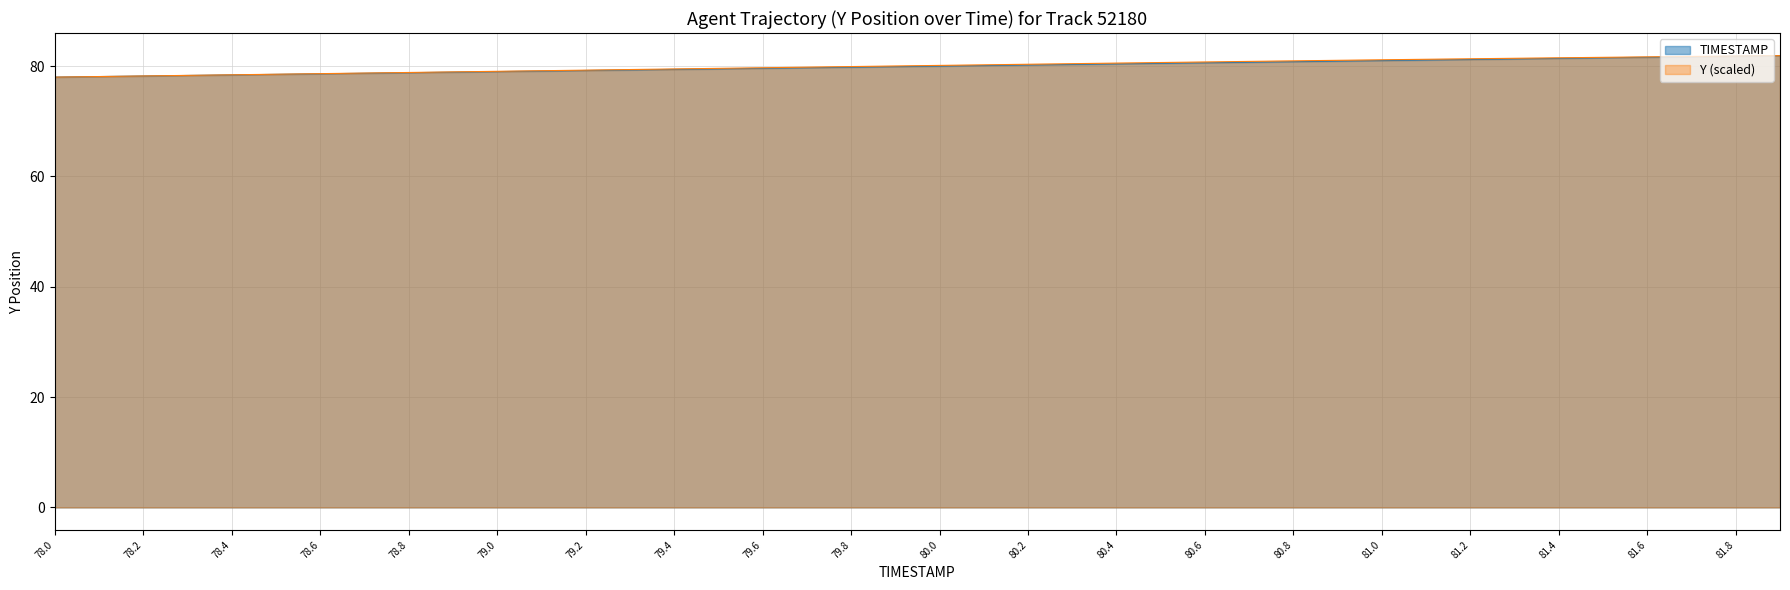

What is the maximum value for Y (scaled)?

81.9